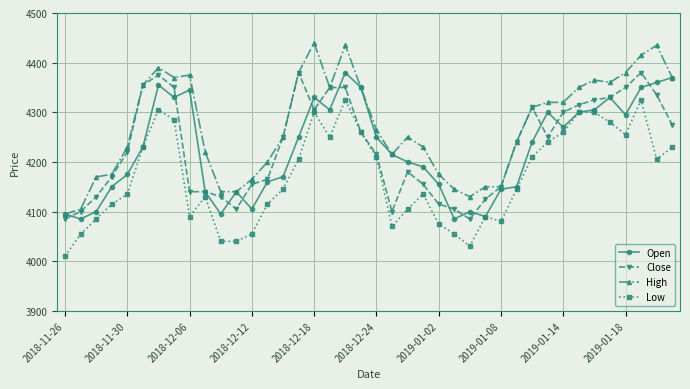

What is the difference between the second highest and minimum values in the High series?

340